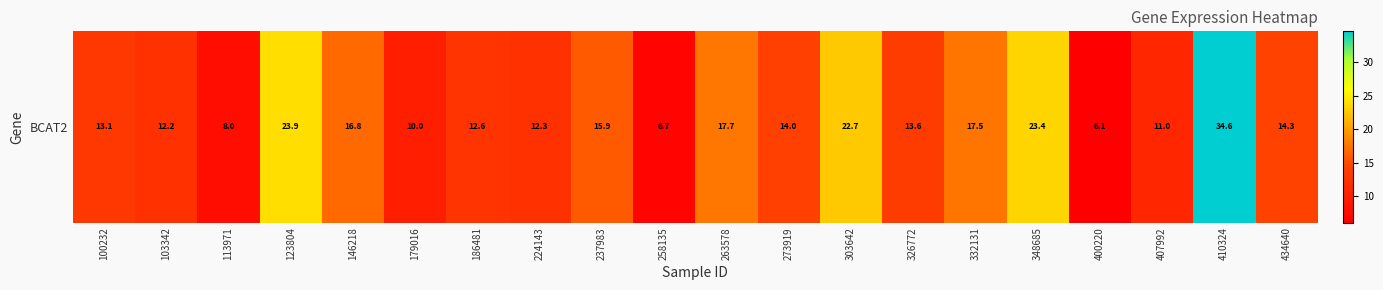

What is the change in value from 303642 to 410324?

+11.9